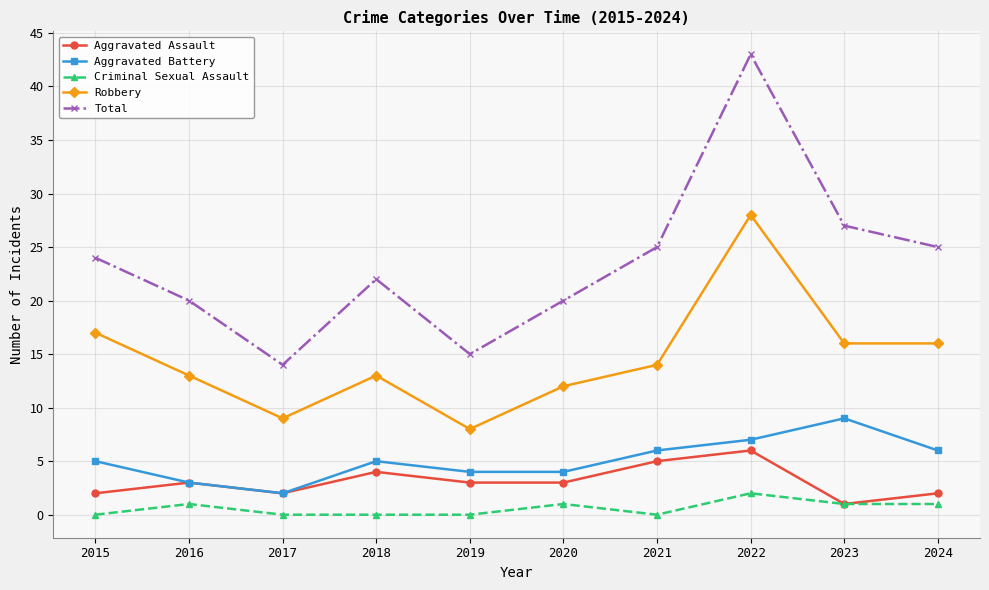

True or false: Robbery and Total intersect in this chart.

False